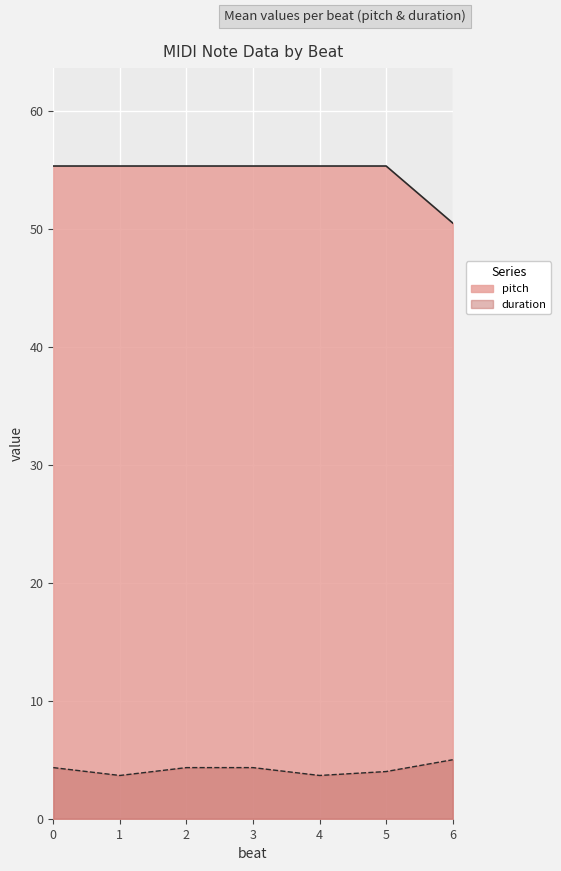

True or false: program and position intersect in this chart.

False